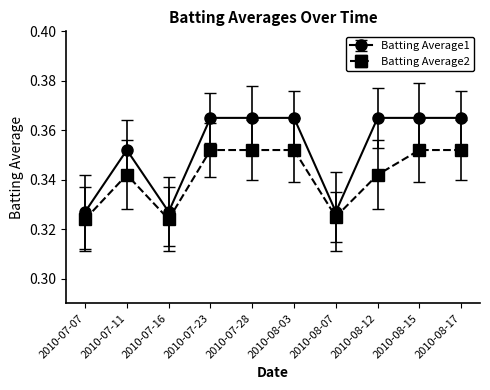

Is the value of Batting Average2 at 2010-07-23 greater than the value of Batting Average1 at 2010-07-28?

No